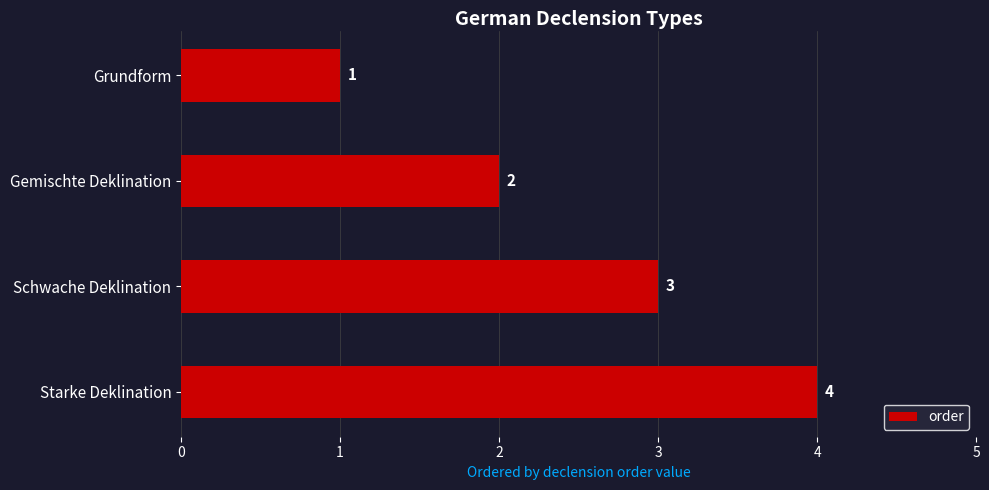

Rank the categories by value from highest to lowest.

Starke Deklination, Schwache Deklination, Gemischte Deklination, Grundform